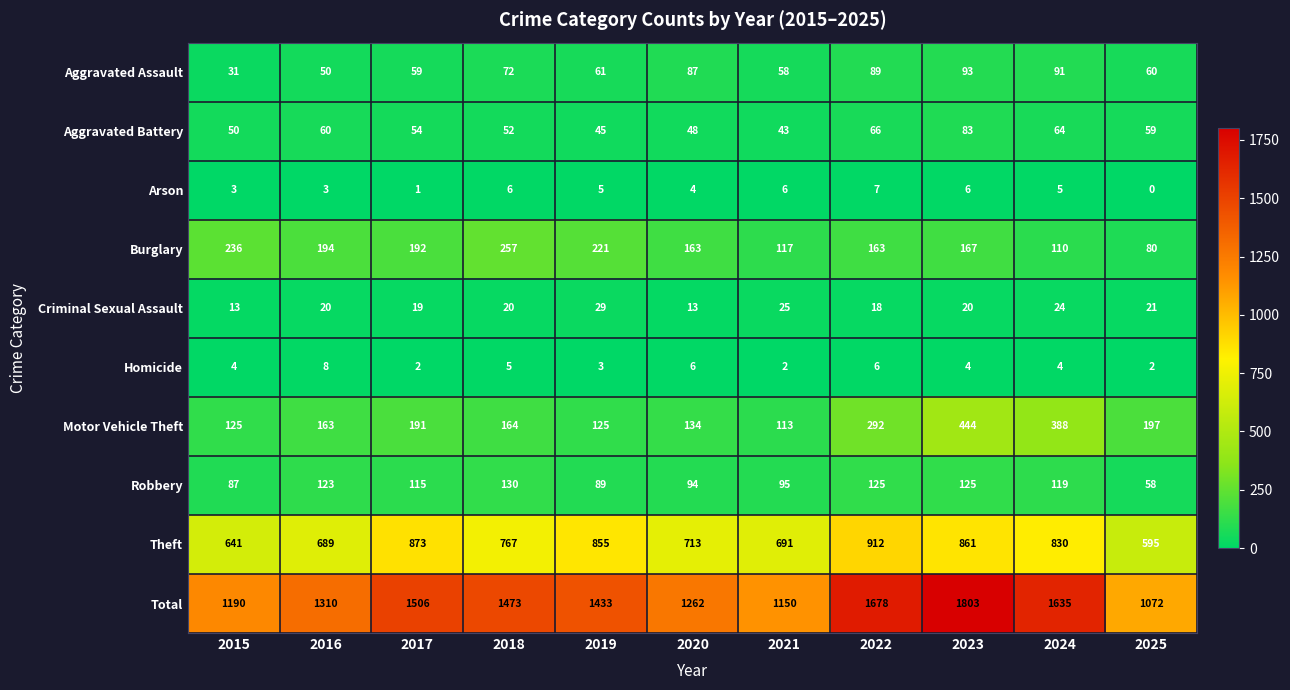

Rank the series by their maximum value, from highest to lowest.

Total, Theft, Motor Vehicle Theft, Burglary, Robbery, Aggravated Assault, Aggravated Battery, Criminal Sexual Assault, Homicide, Arson